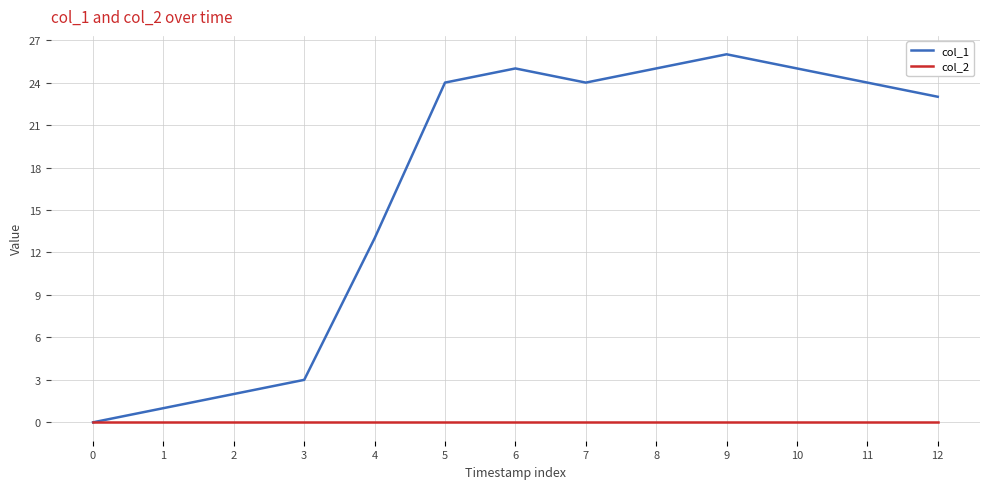

True or false: col_1 has more than 0 points higher than both neighbors.

True